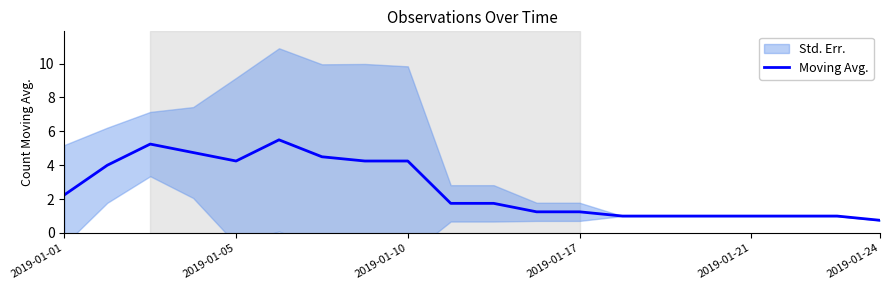

The value of Moving Avg. at 2019-01-10 is 4.2. True or false?

True